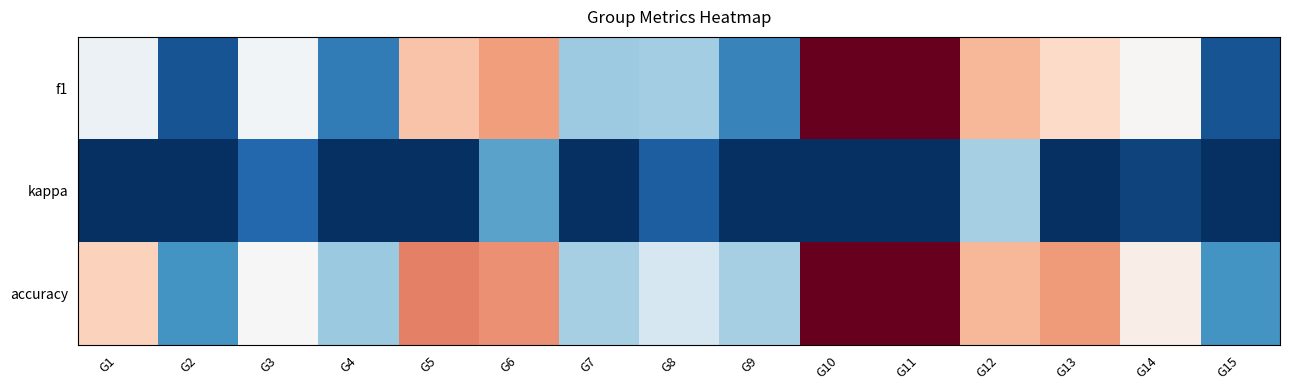

At how many categories does at least one series exceed 0?

15